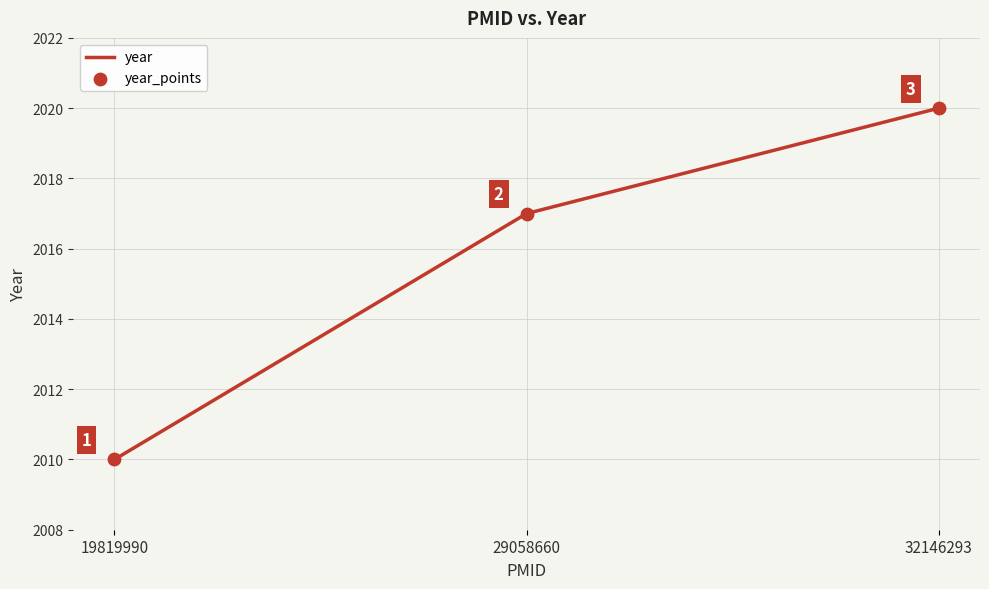

Approximately how many times larger is the value at 19819990 compared to 32146293?

1.0